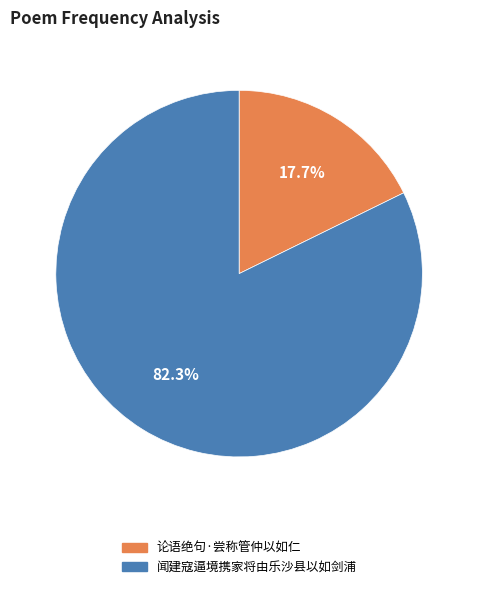

Does 论语绝句·尝称管仲以如仁 account for over 50% of the chart?

No